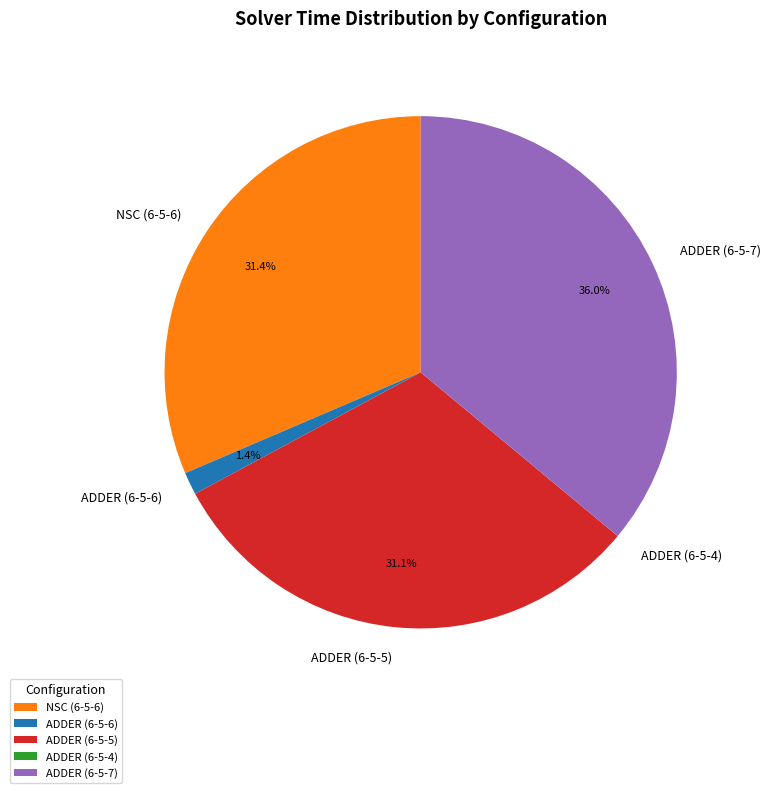

To the nearest percent, what percentage of the pie is ADDER (6-5-7)?

36%